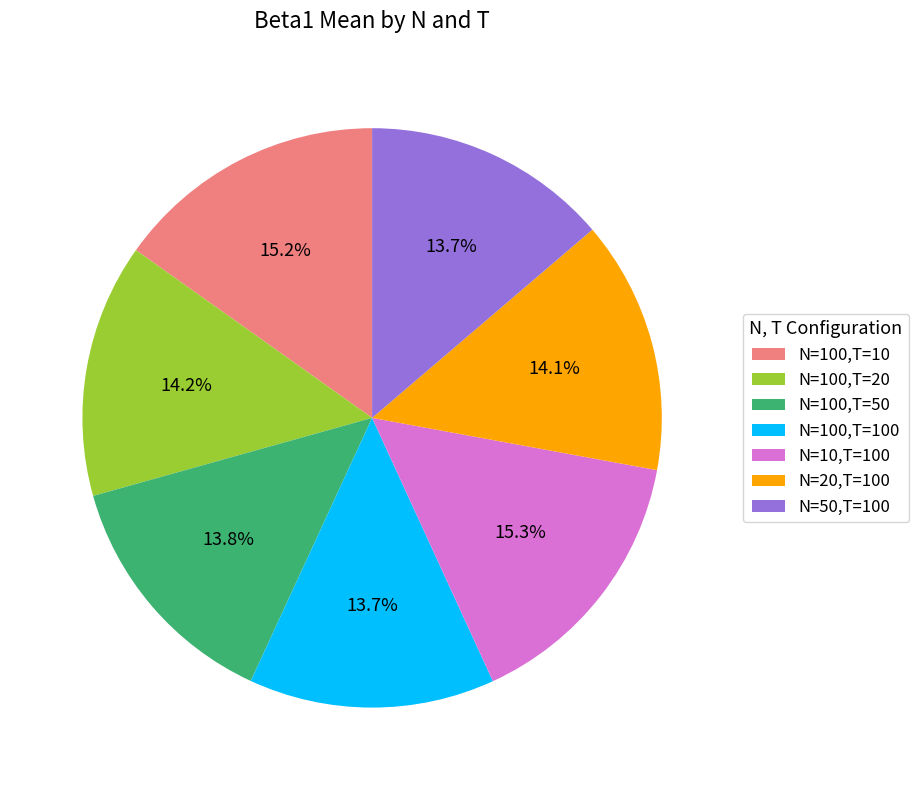

Is it true that N=10,T=100 is 10% of the pie?

False